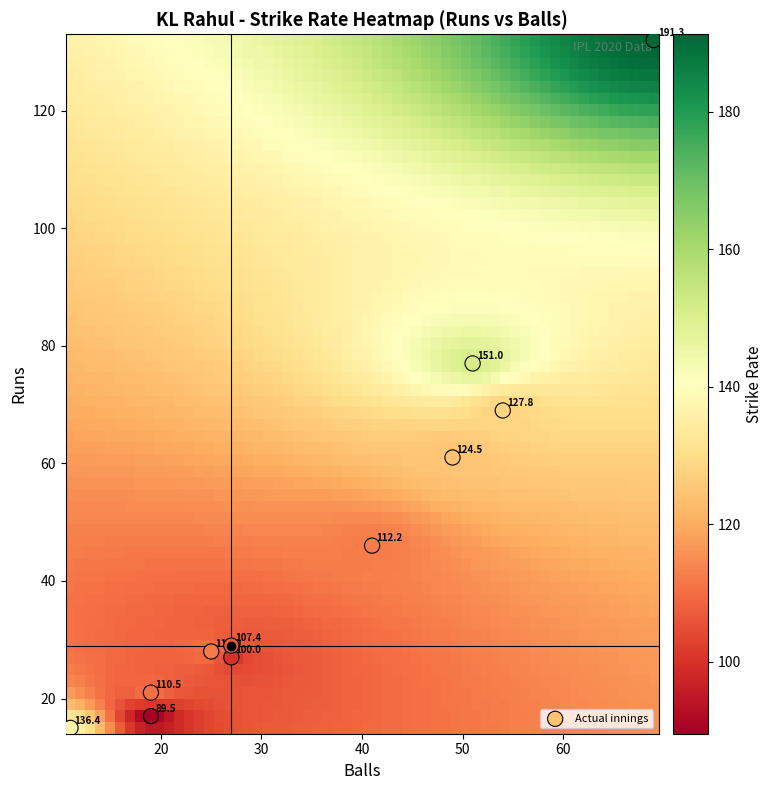

What is the range of X values (max minus min)?

58